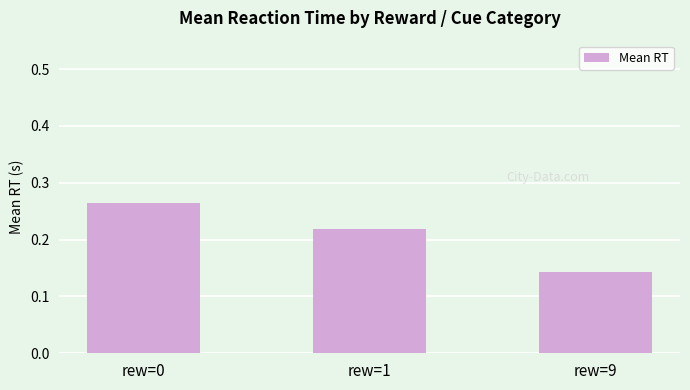

What is the sum of all values?

0.6